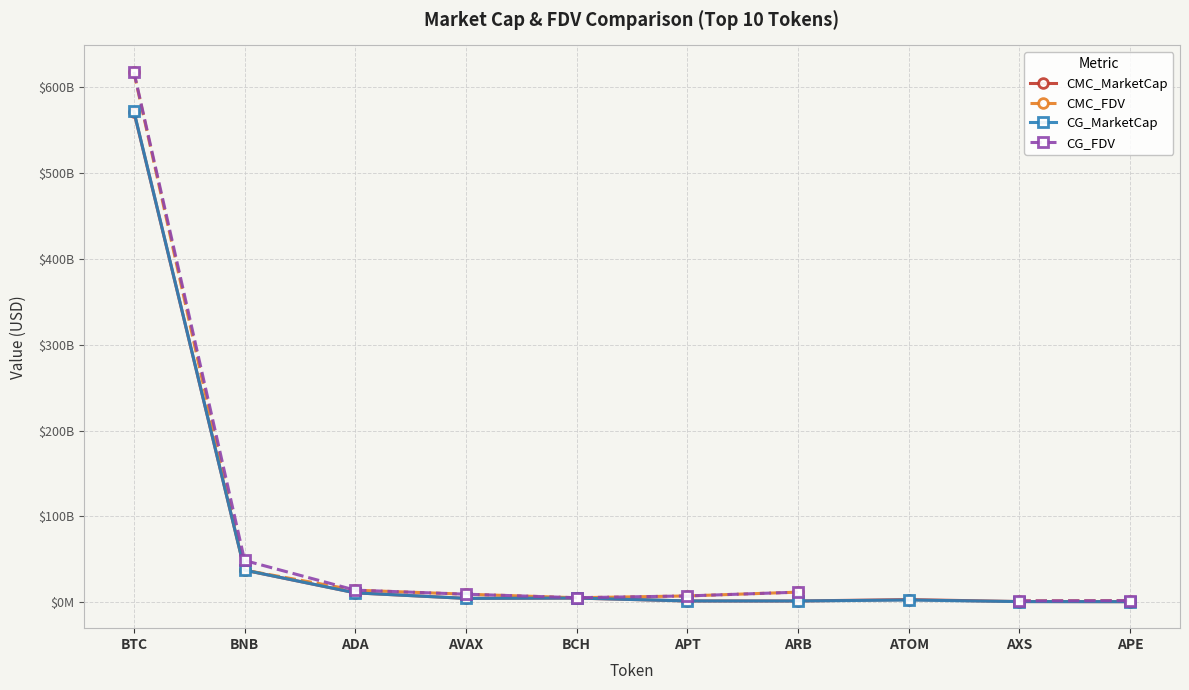

What position from the left is AXS?

9